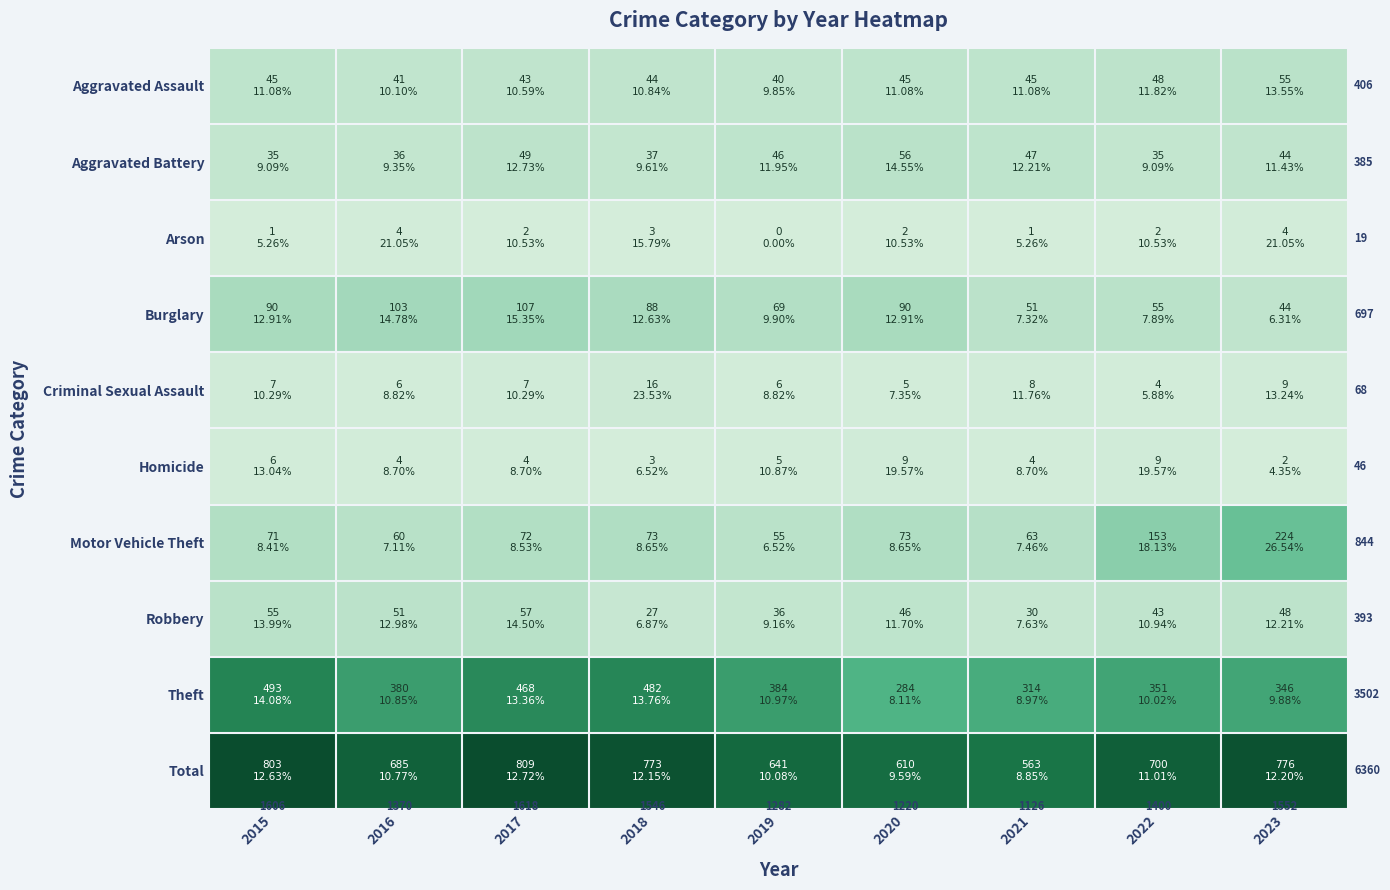

Where does the Burglary series first go above 88?

2015